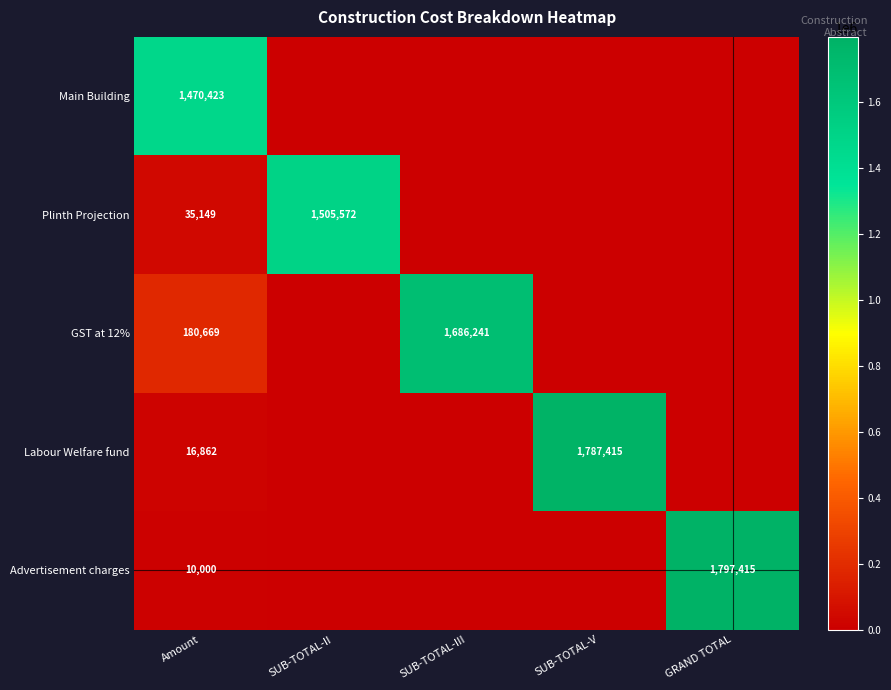

At how many categories does at least one series exceed 1647367?

3